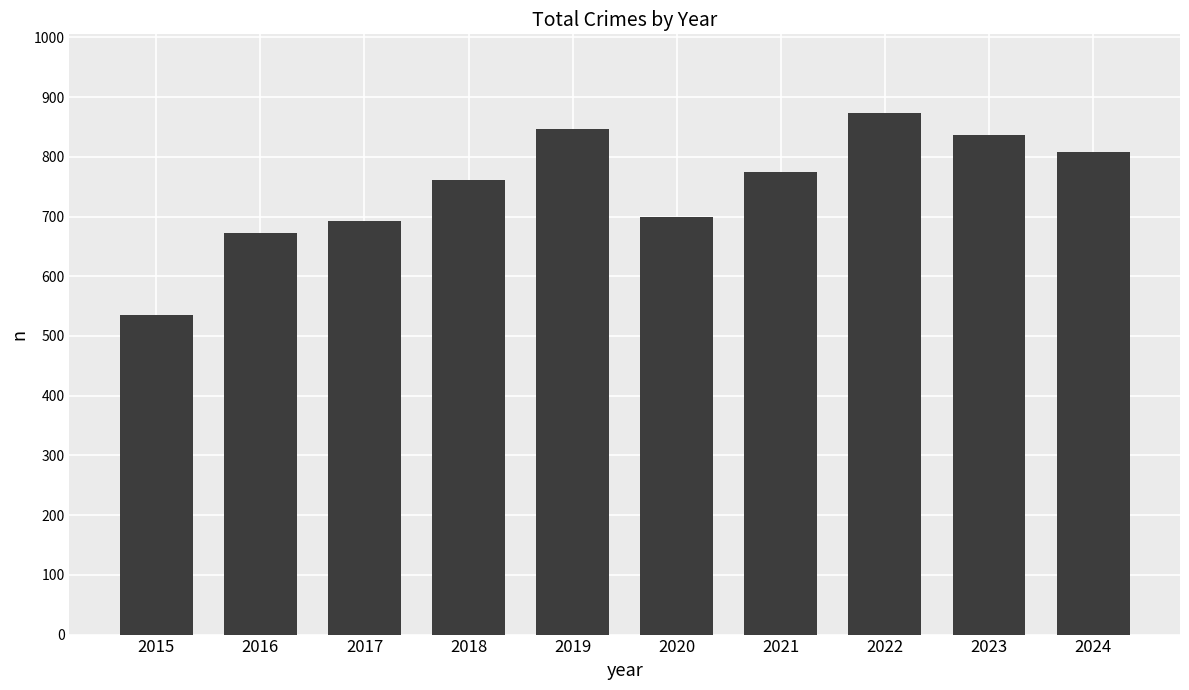

What is the maximum value shown in the chart?

874